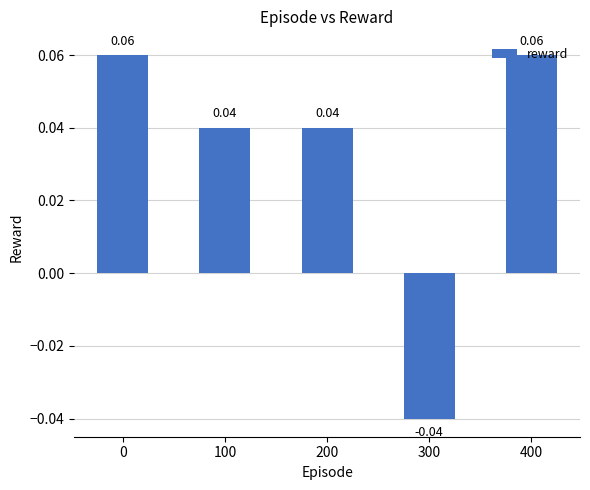

How many values exceed 0?

4